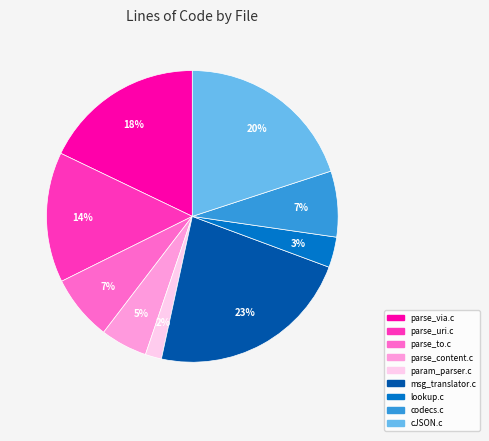

Does param_parser.c account for over 50% of the chart?

No